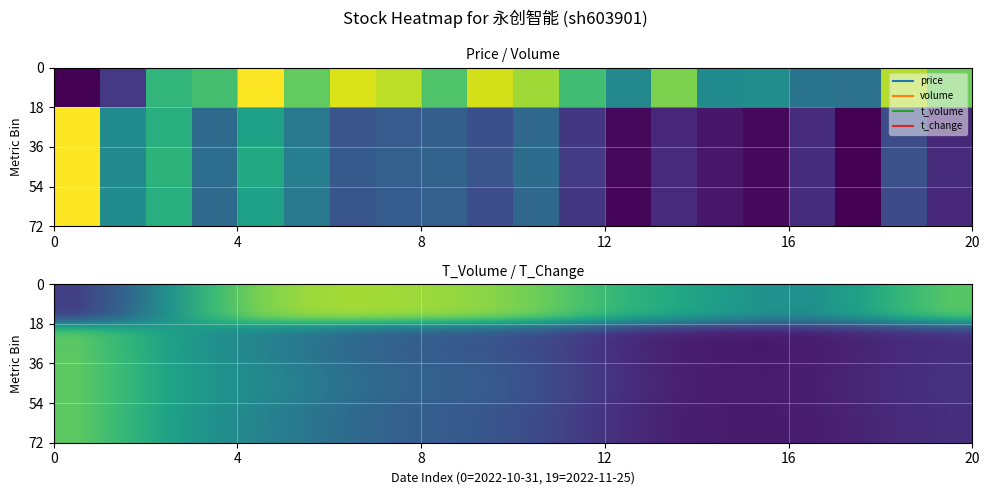

What is the difference between the maximum and second lowest values in the price series?

0.8